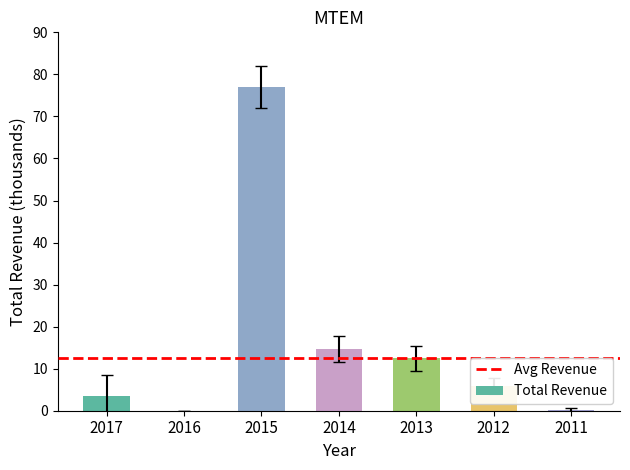

What is the sum of all values?

113.5